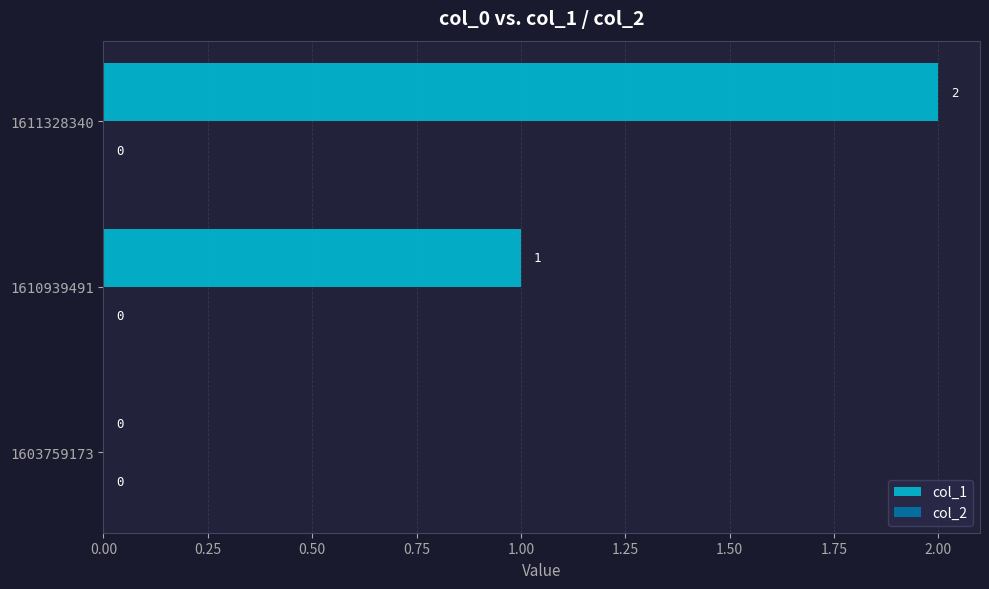

At which label is the value closest to 1?

1610939491